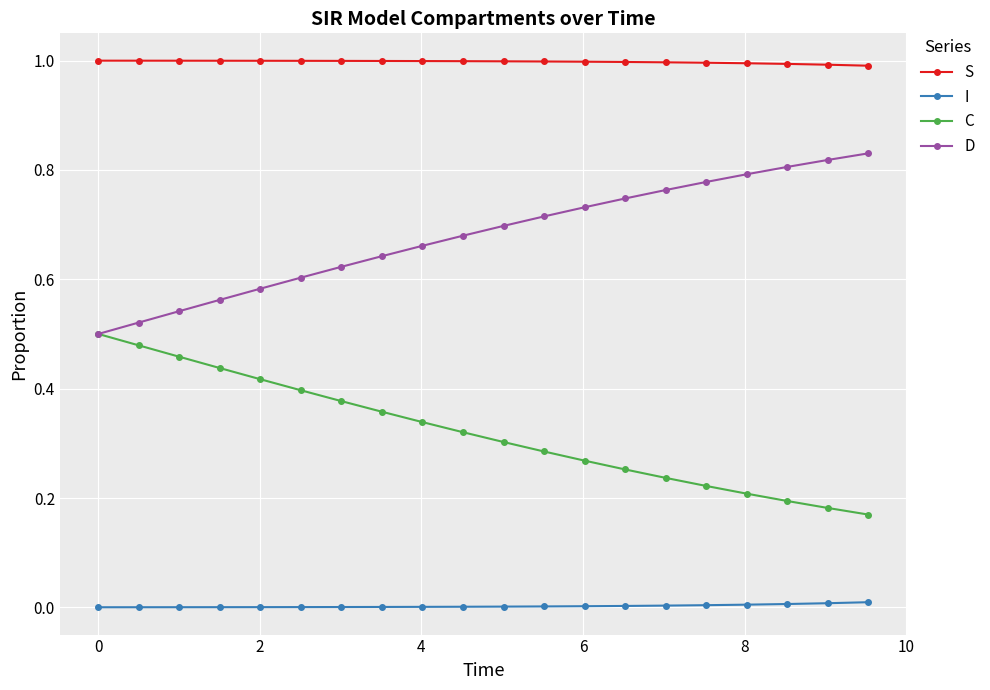

List the series in order of their overall mean, highest first.

S, D, C, I